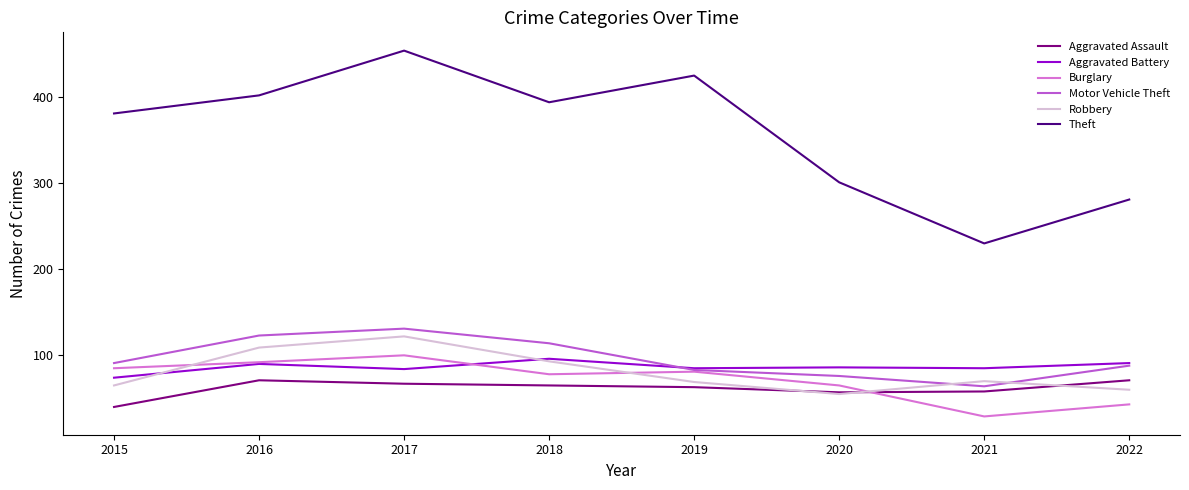

Is it true that Motor Vehicle Theft equals 110 at 2019?

False